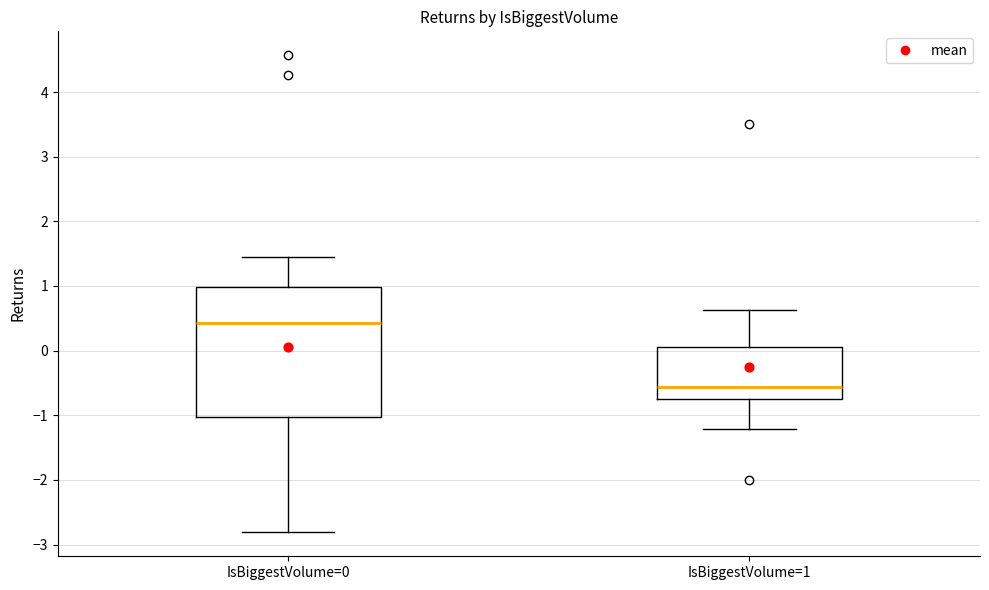

Which box's median line is the highest?

IsBiggestVolume=0